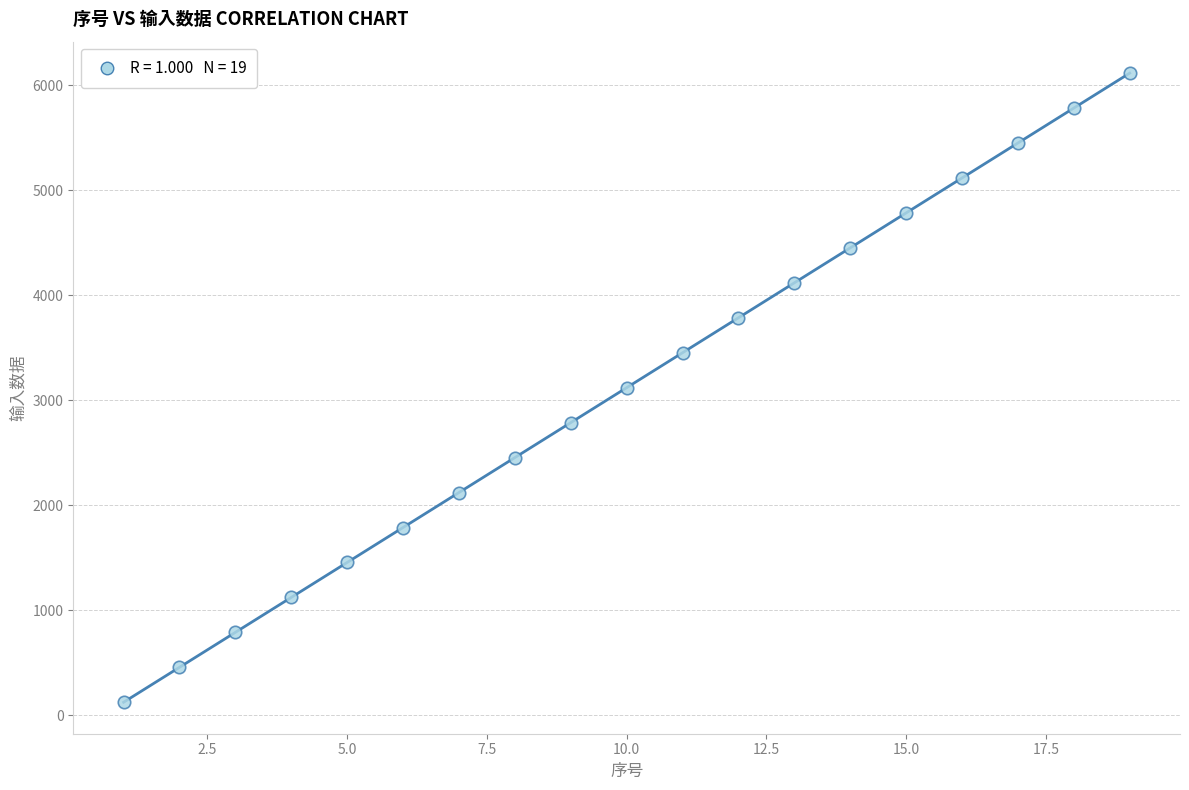

What is the range of Y values (max minus min)?

5994